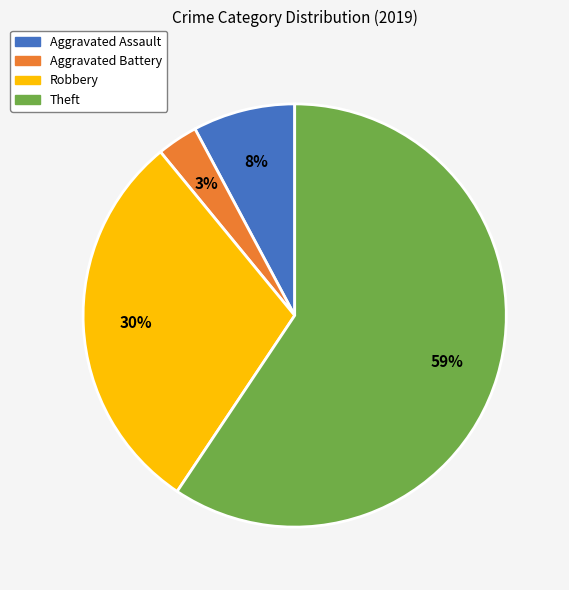

Is the sum of Aggravated Battery and Aggravated Assault greater than half?

No